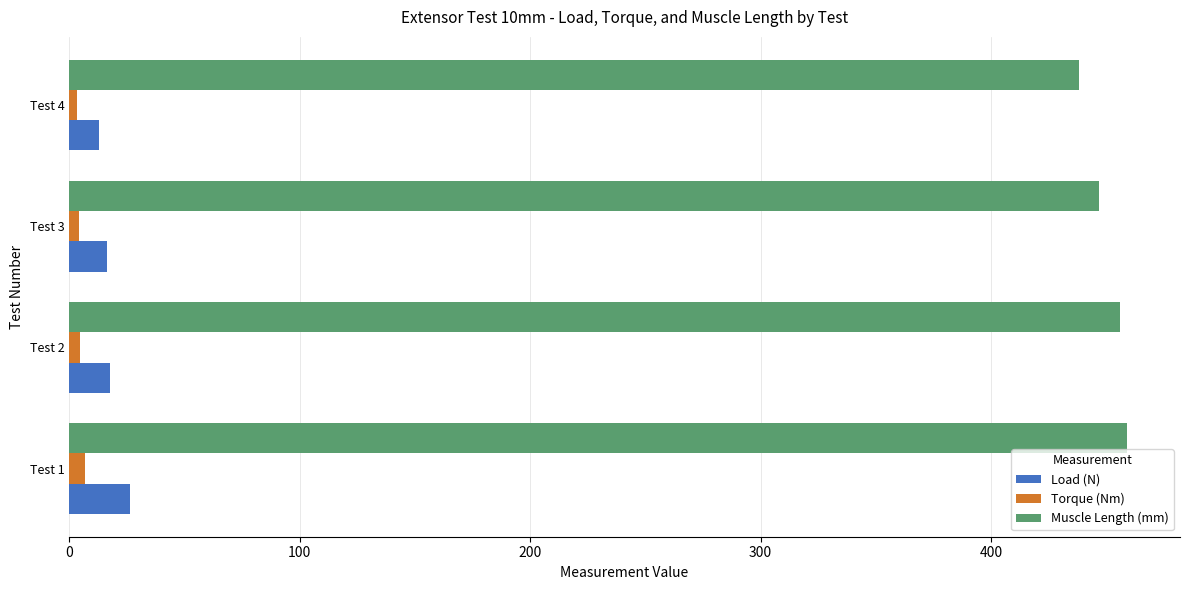

What is the lowest value of the Muscle Length (mm) series?

438.0